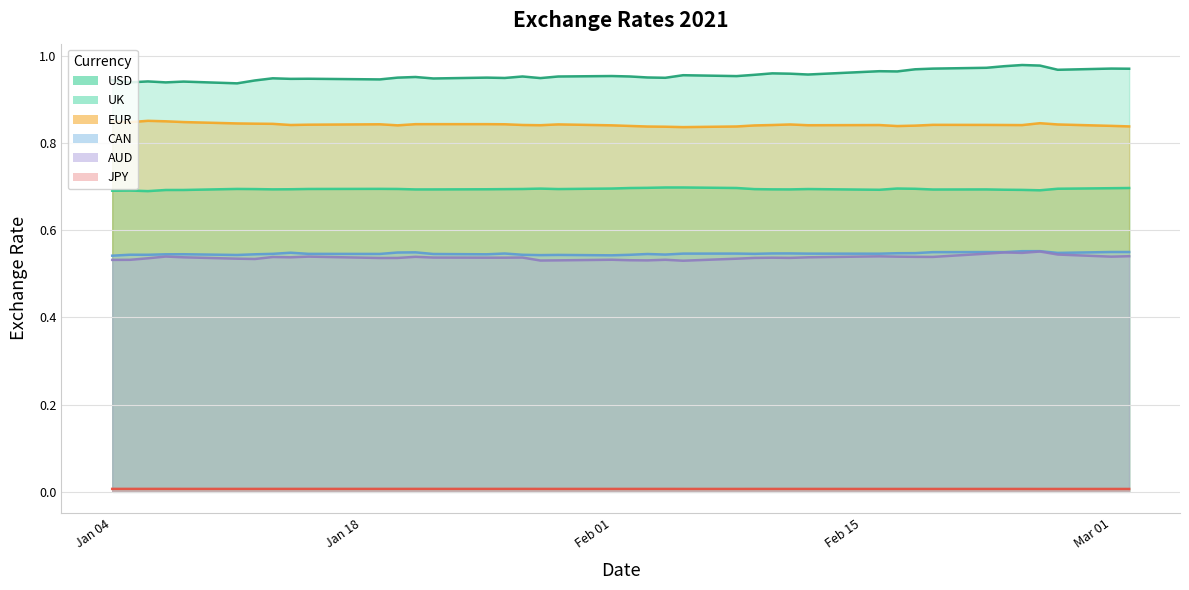

Read the EUR value at 2021-02-10.

0.8